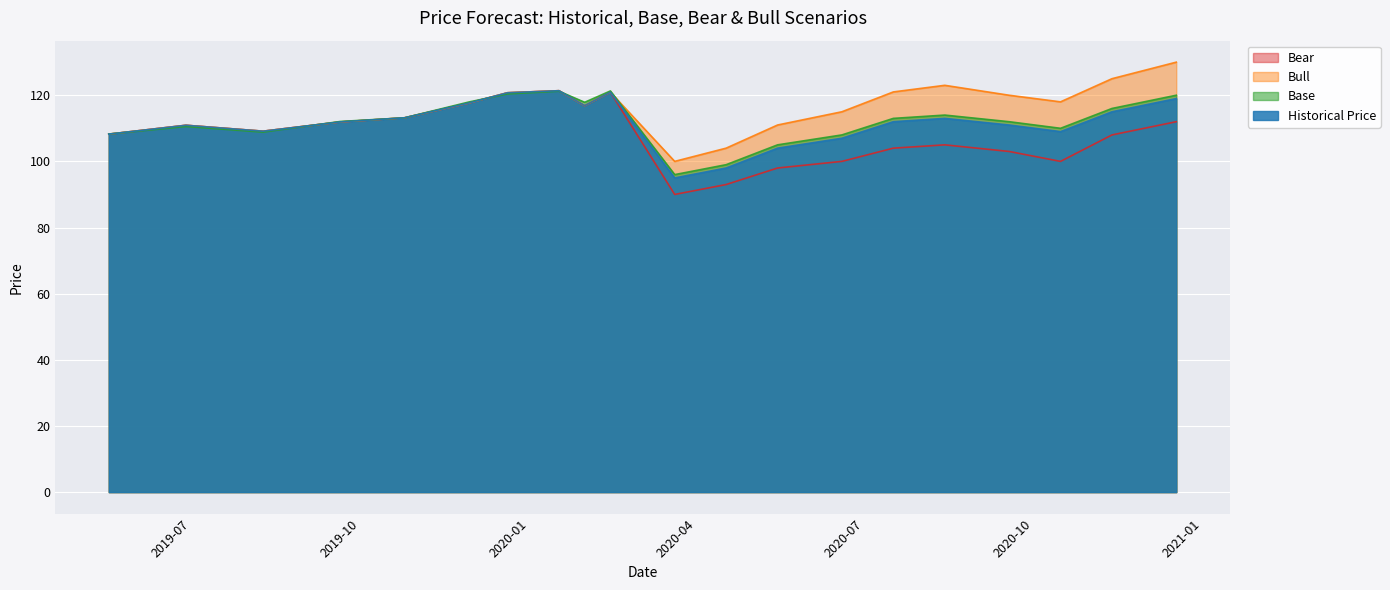

What is the difference between the maximum and second lowest values in the Bear series?

28.4